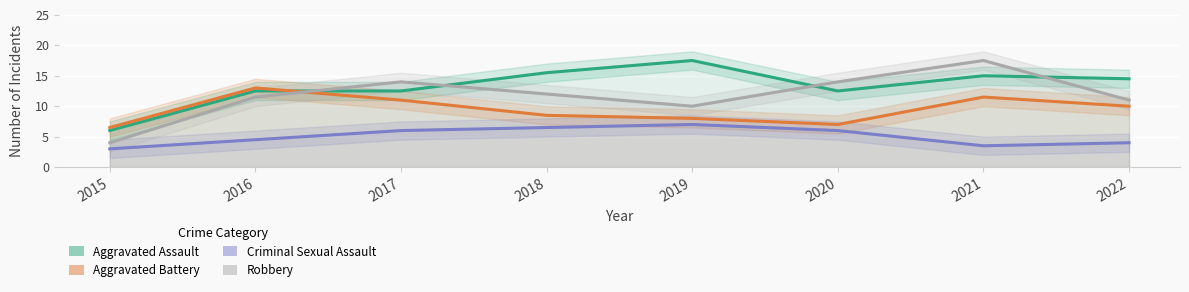

At how many categories does at least one series exceed 13?

6